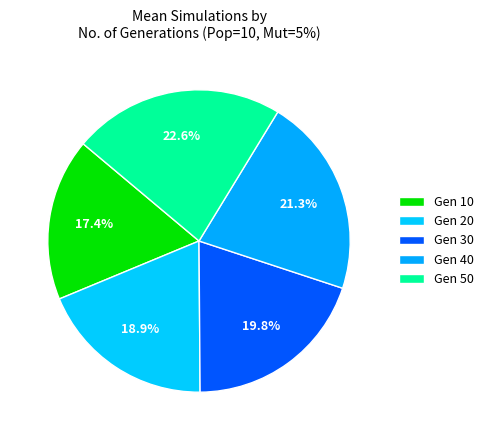

How many slices are in this pie chart?

5